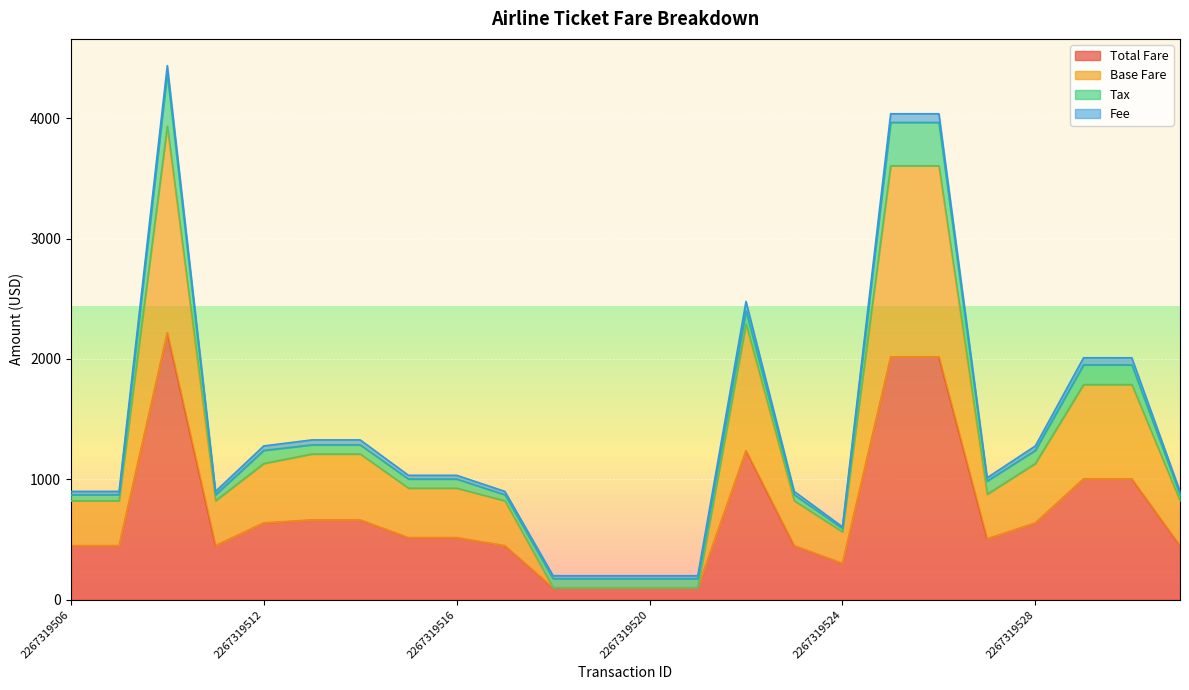

At which label is Total Fare closest to 1159?

2267319522